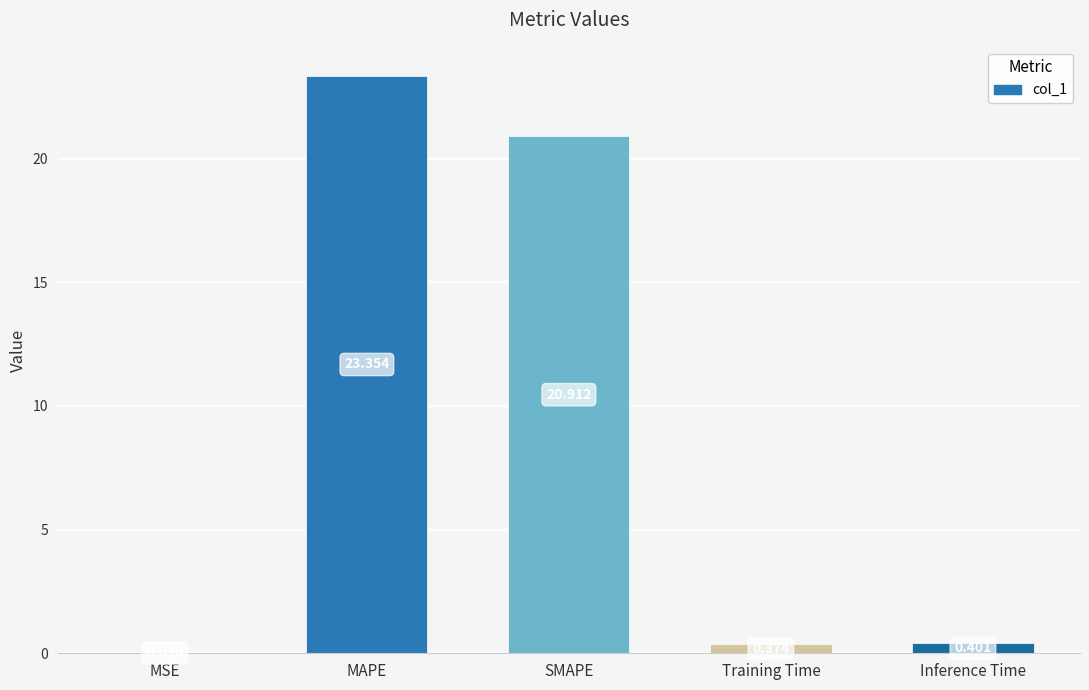

At which category does the chart reach its peak across all series?

MAPE